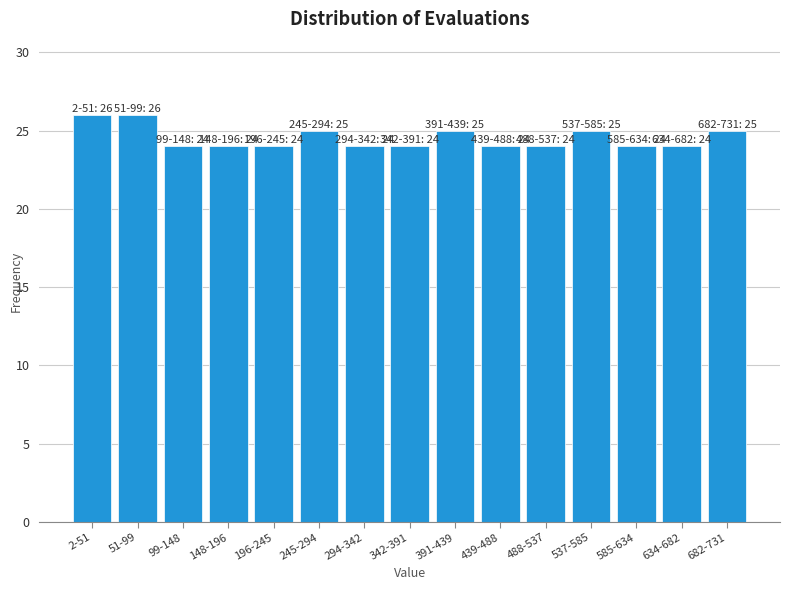

Reading left to right, transcribe all the data shown in this chart.

26	26	24	24	24	25	24	24	25	24	24	25	24	24	25